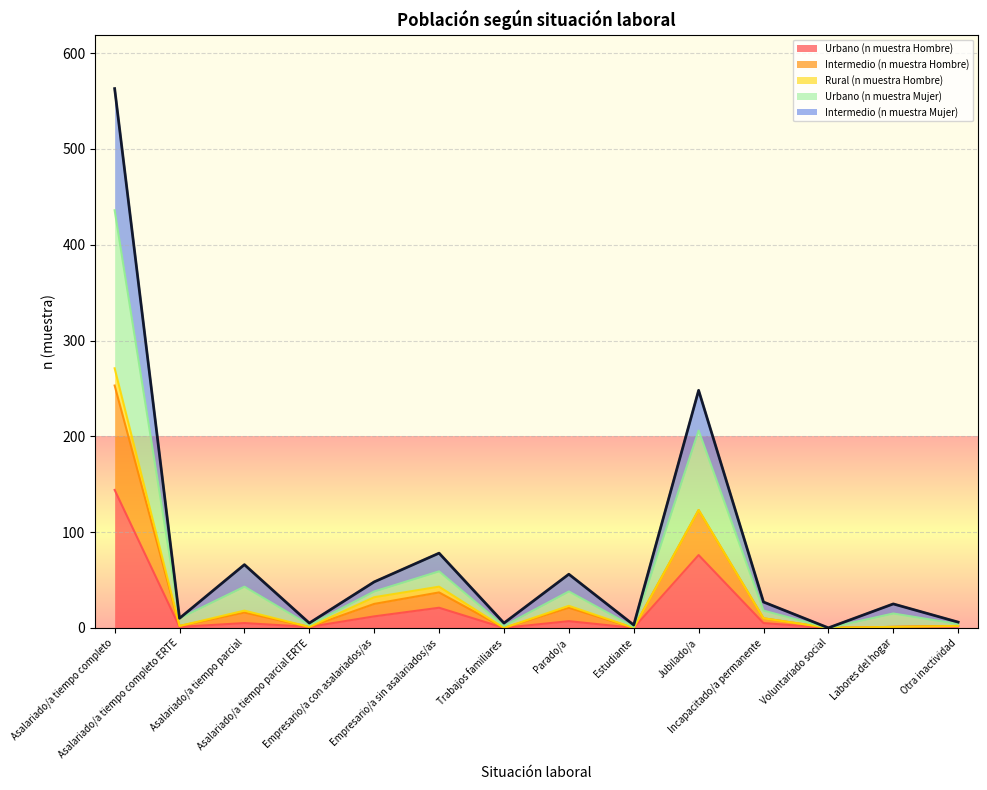

What is the label of the 10th point from the left?

Jubilado/a